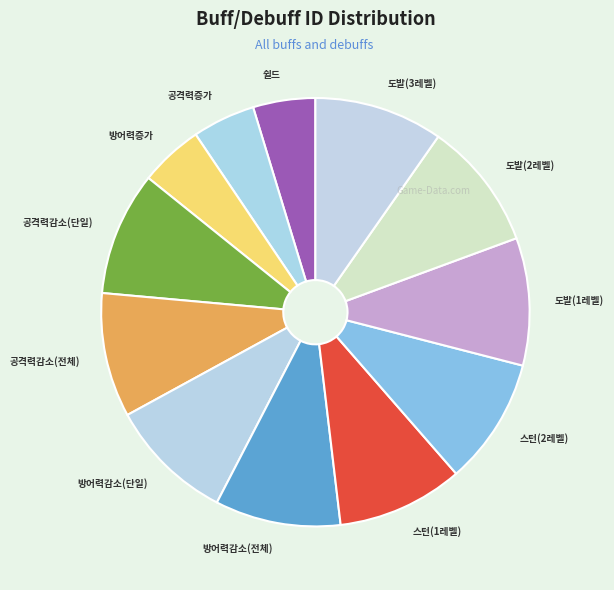

The 공격력감소(단일) slice represents 9% of the pie. True or false?

True